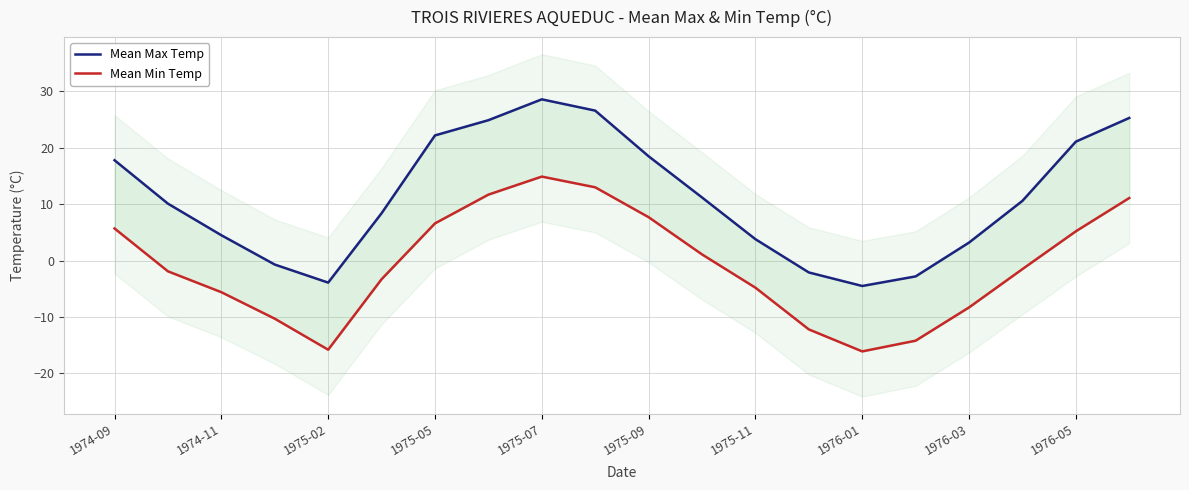

How many values in Mean Min Temp are below zero?

11